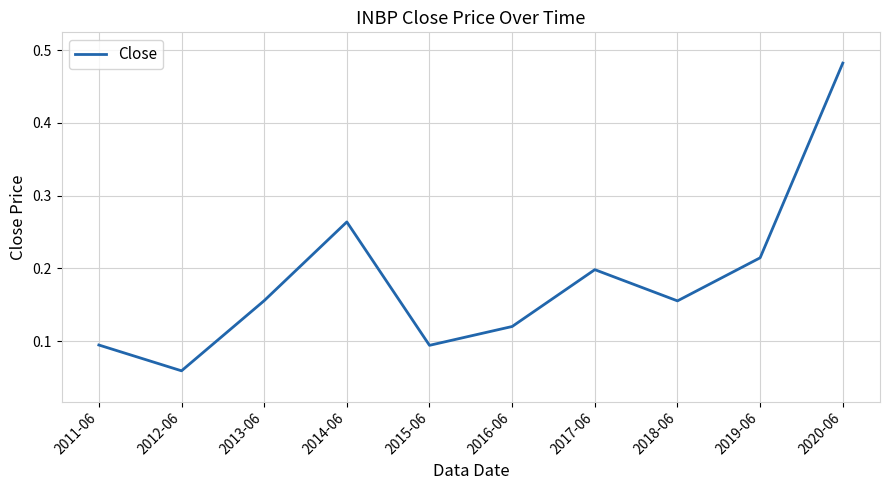

Count the number of categories in the chart.

10